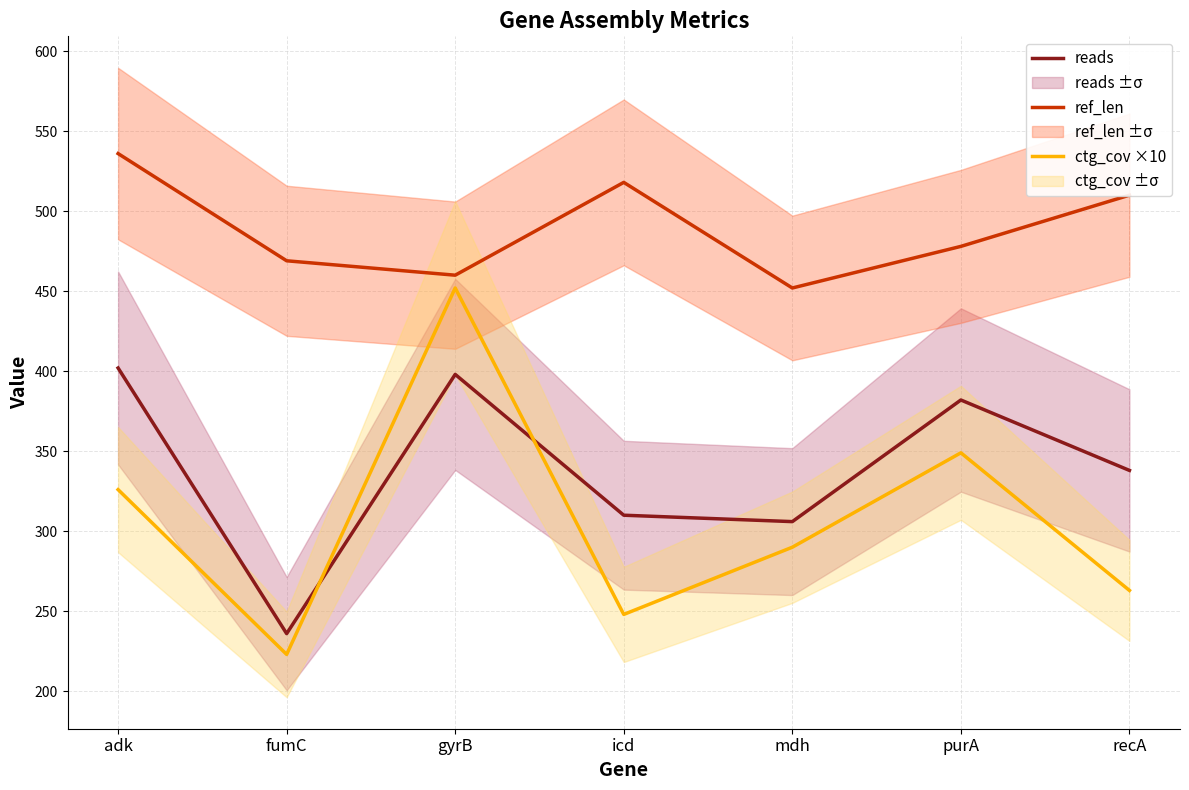

Rank the series by their average value, from lowest to highest.

ctg_cov ×10, reads, ref_len